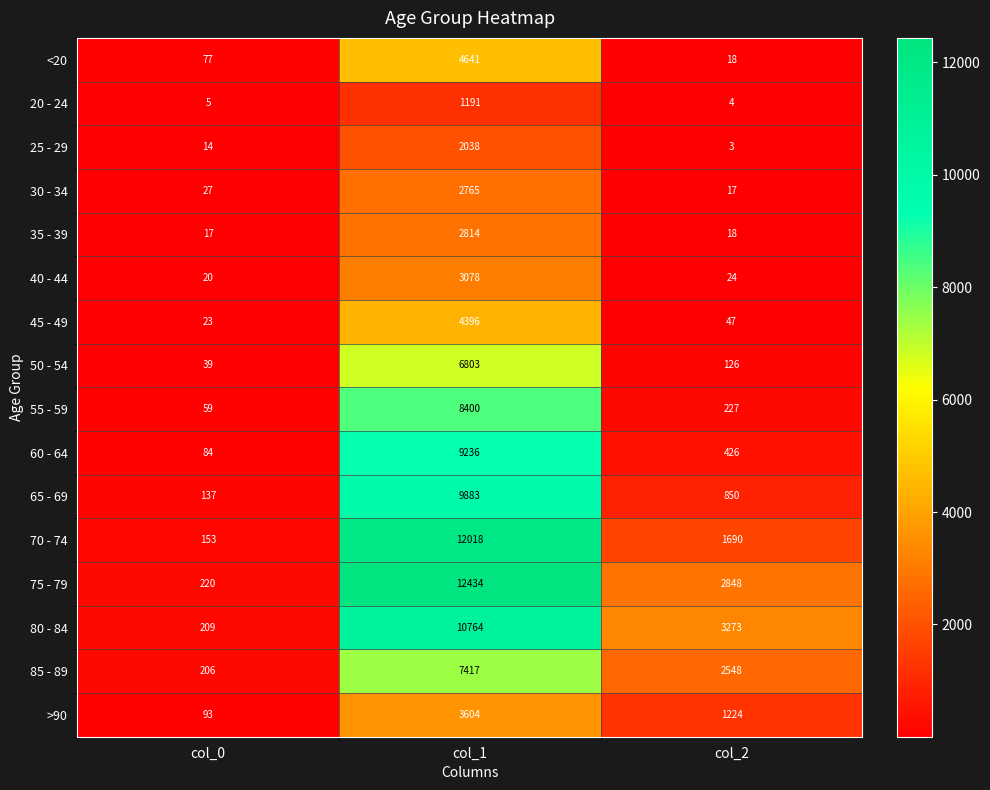

At which category is the sum across all series the highest?

col_1